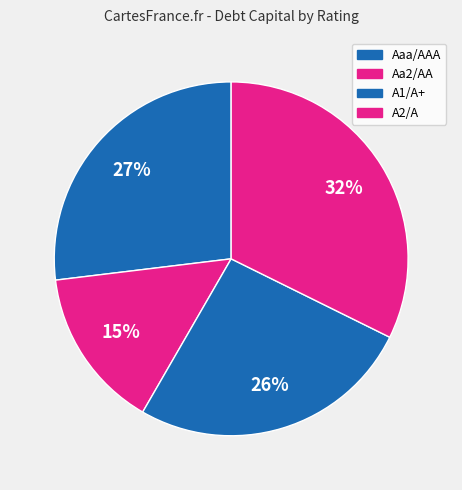

How many slices are in this pie chart?

4